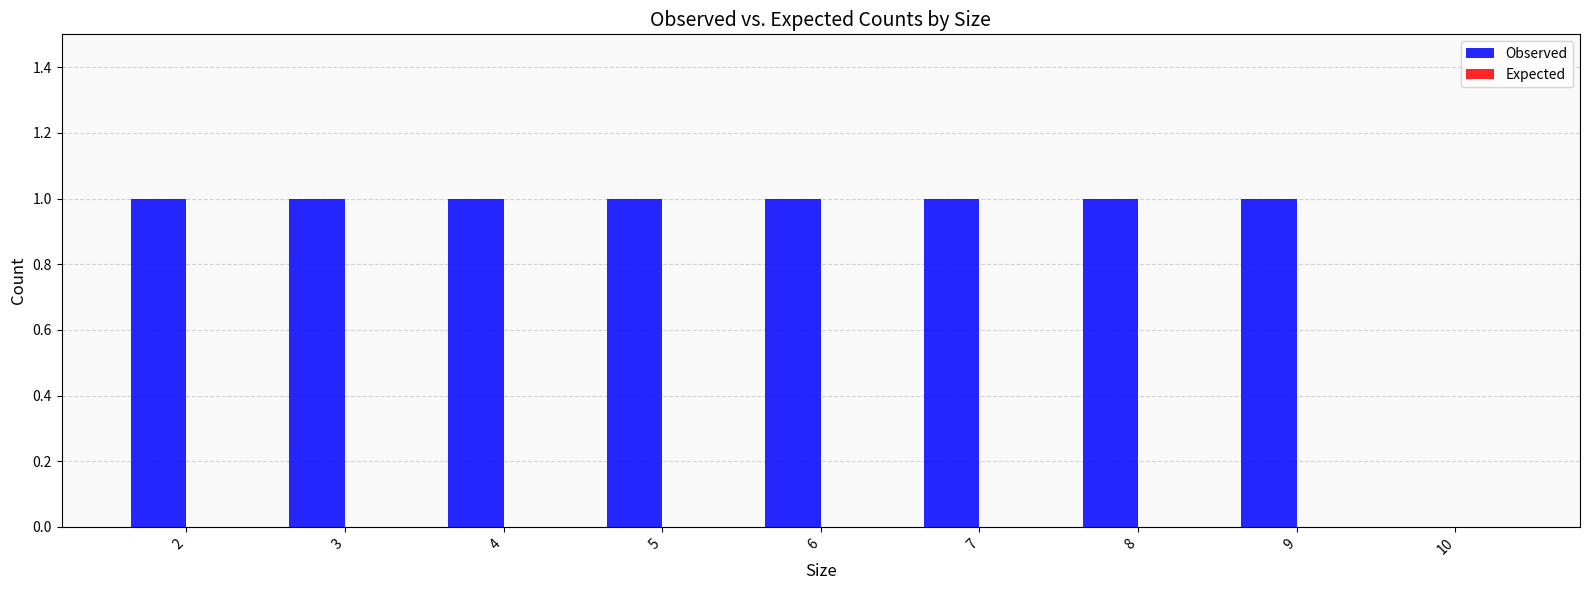

What is the sum of all values?

8